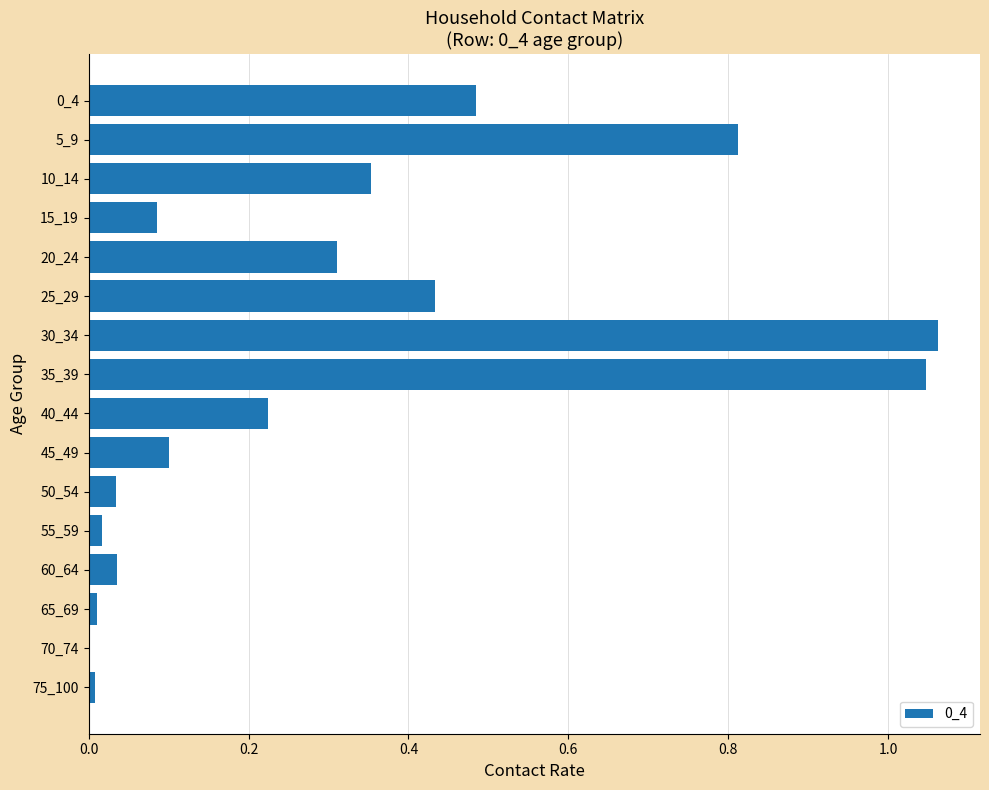

What is the sum of the values at 30_34 and 45_49?

1.2